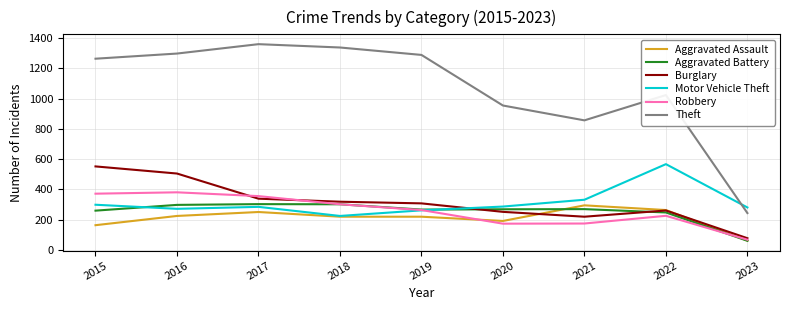

The value of Burglary at 2018 is 142. True or false?

False